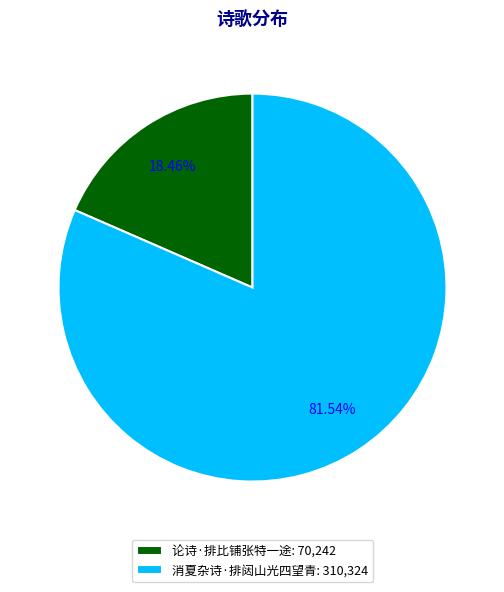

What percentage is NOT represented by 消夏杂诗·排闼山光四望青?

18.5%